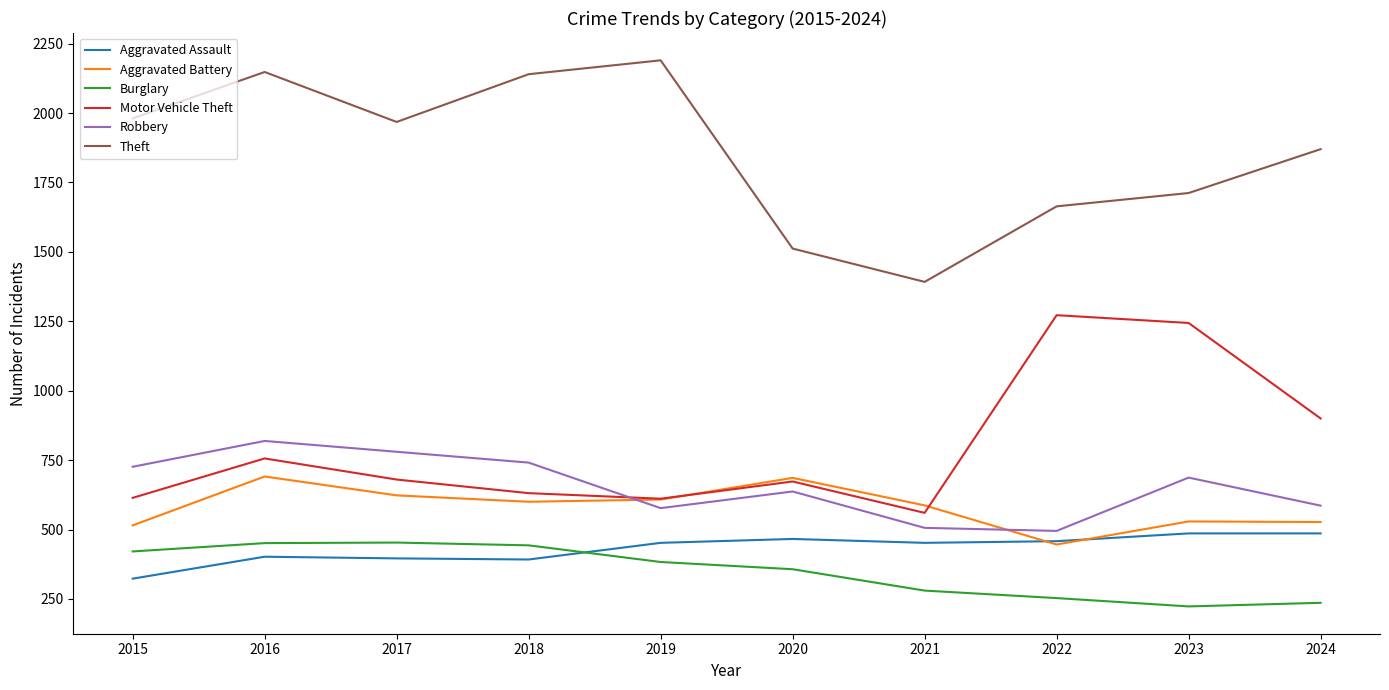

In Motor Vehicle Theft, how many points are lower than both neighbors (excluding endpoints)?

2